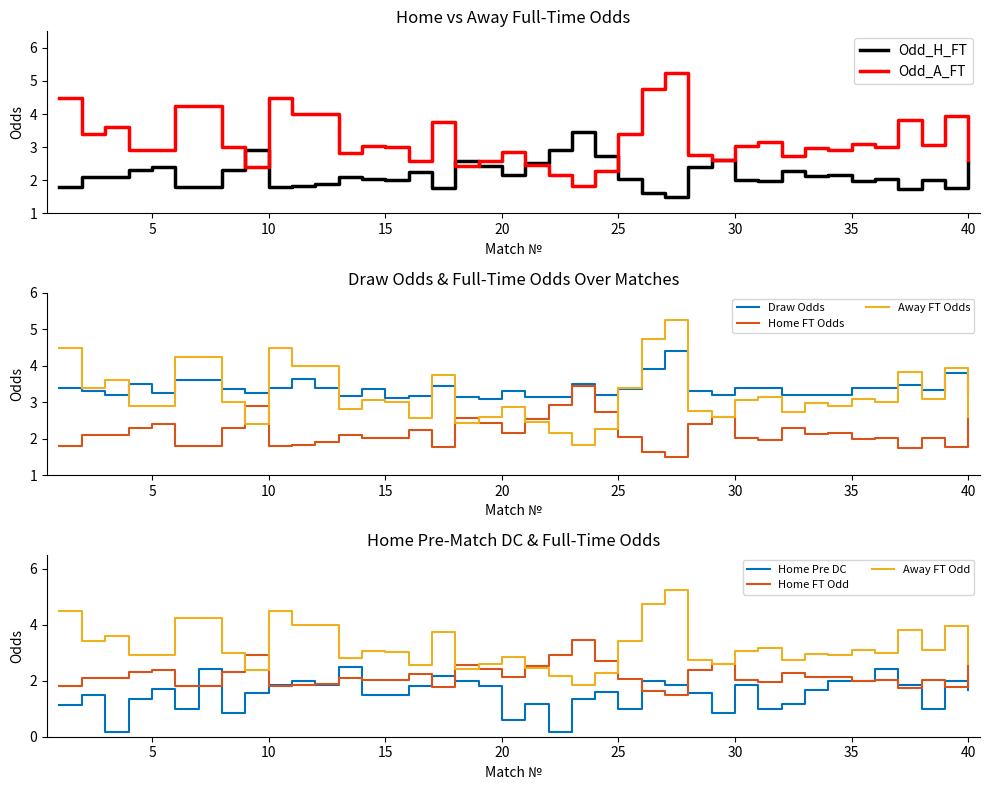

Between 25 and 27, which series saw the biggest shift?

Odd_A_FT